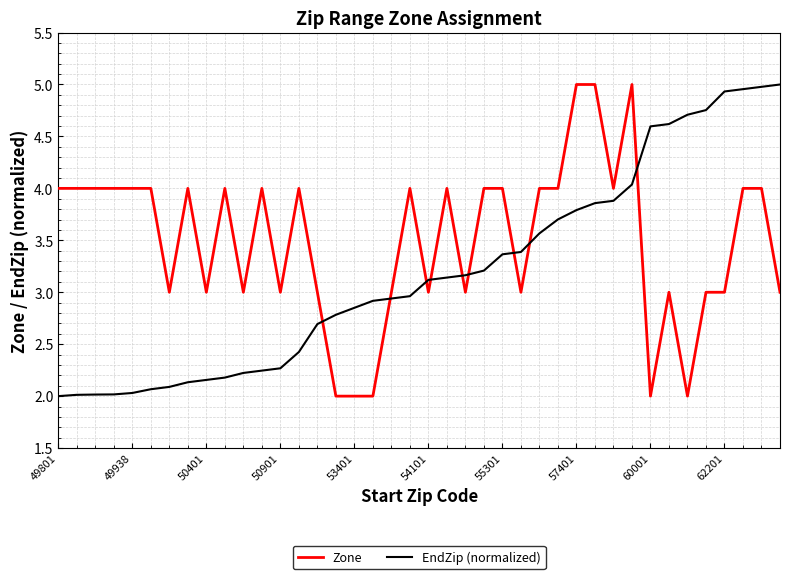

Does the chart display data point markers on the line(s)?

No